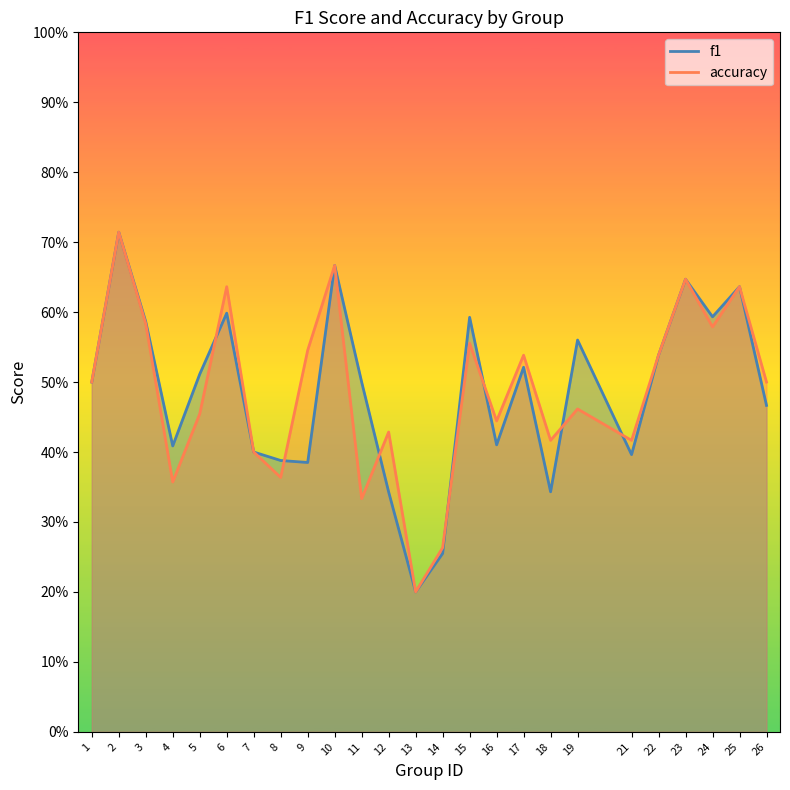

What is the value of the f1 point at the 1st from the left?

0.5